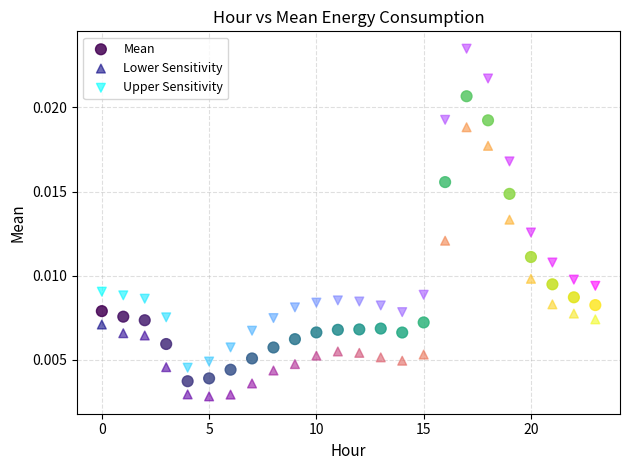

Which series contains the highest Y value?

Upper Sensitivity